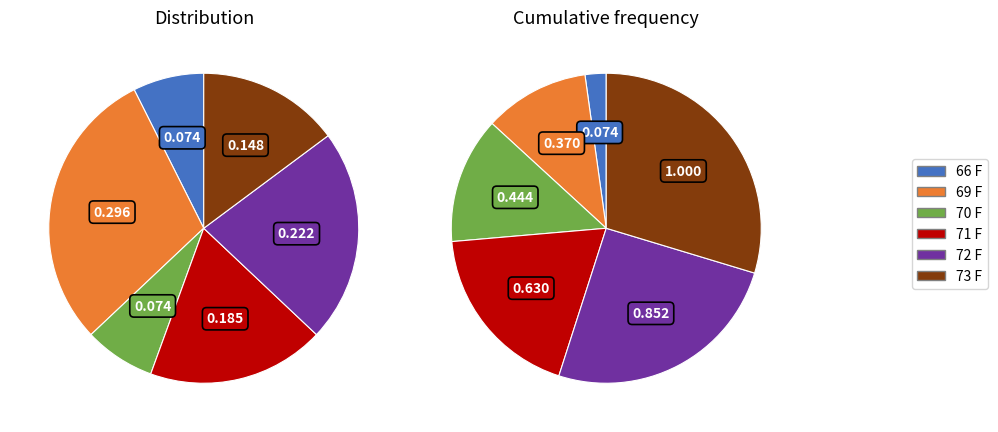

What is the total percentage of 66 F and 73 F?

22.2%